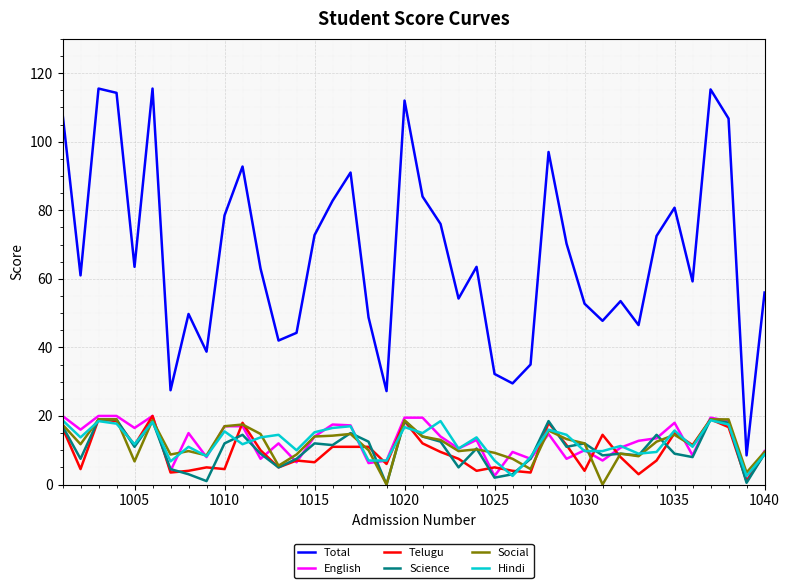

True or false: Total and Social intersect in this chart.

False